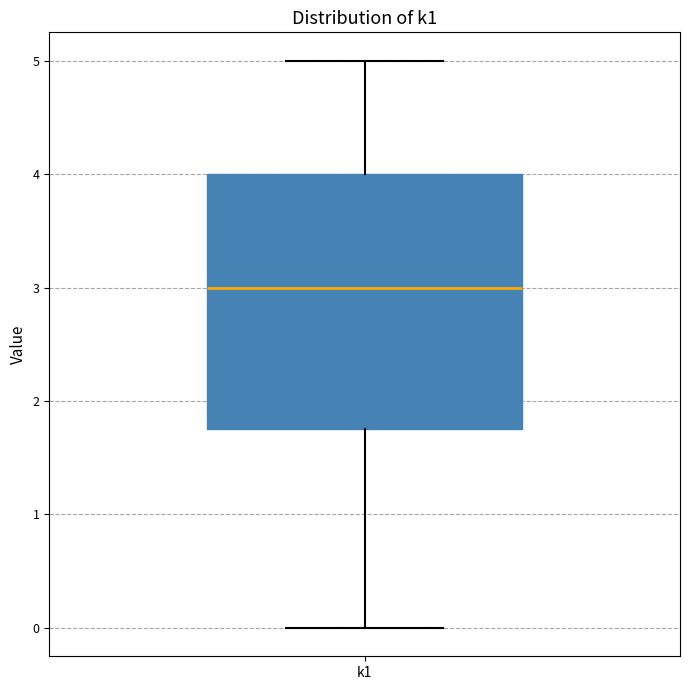

Read this box plot against the y-axis: the position of the median line, the range covered by the box, and the ends of both whiskers. The values are not printed on the chart, so give them approximately, as read against the axis.

median 3.0, box 1.8 to 4.0, whiskers 0.0 to 5.0